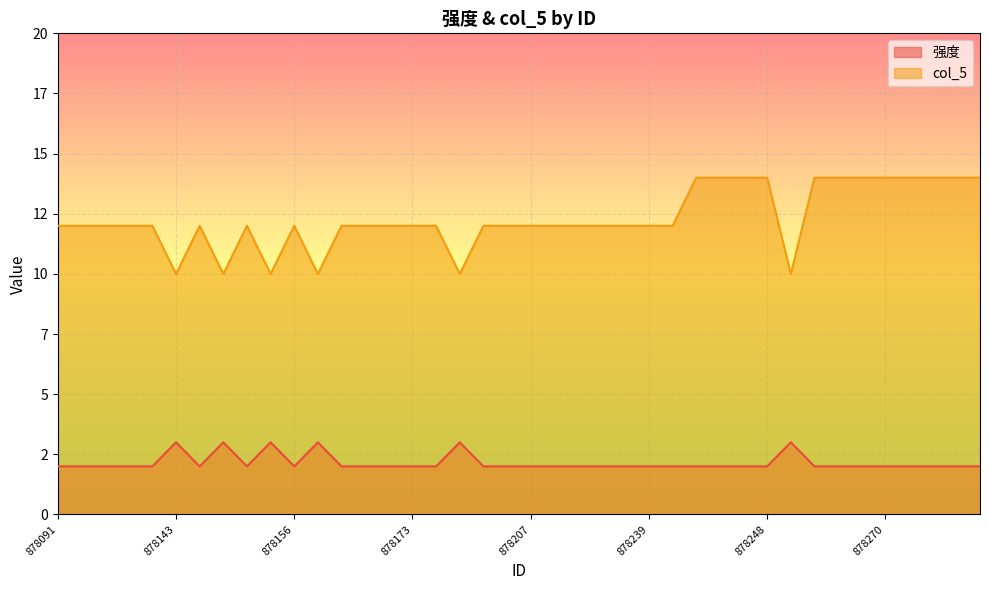

Which label corresponds to the smallest value in the chart?

878091